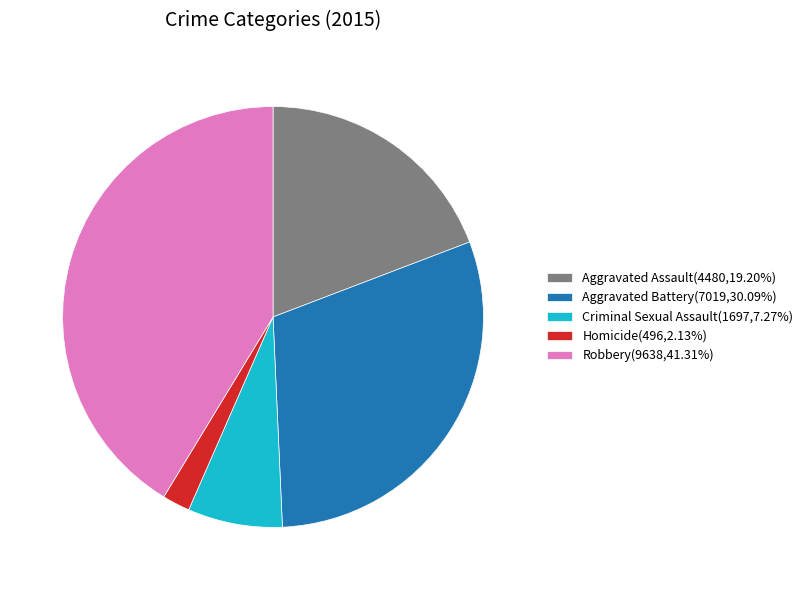

How many segments does this pie chart have?

5